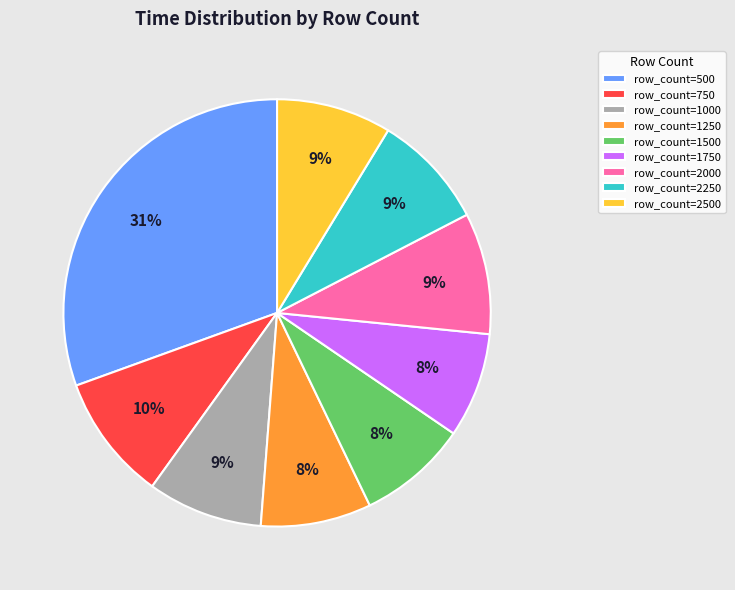

Which slice is the largest?

row_count=500